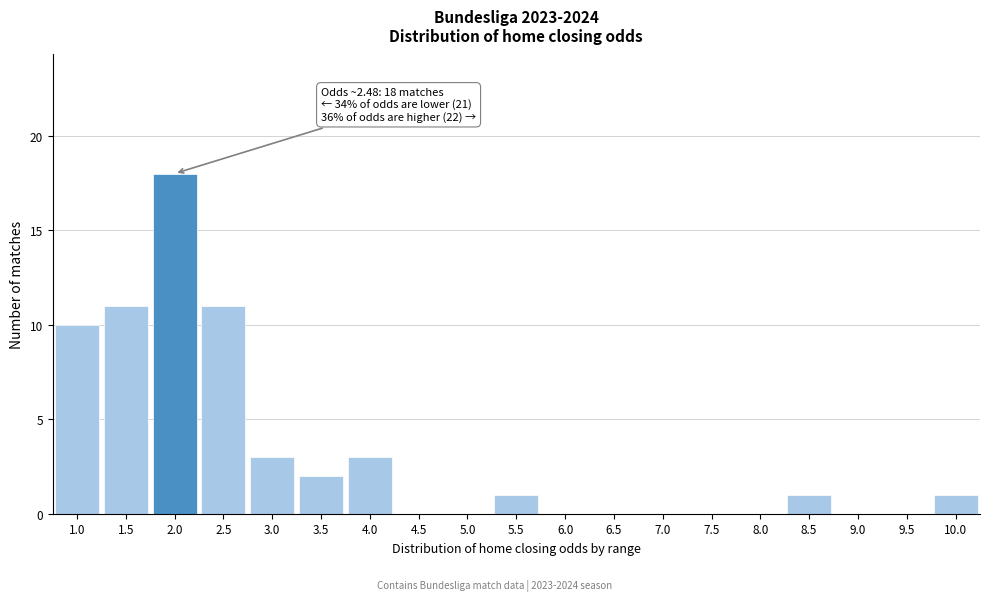

Reading left to right, what are all the values shown in this chart?

1.0=10	1.5=11	2.0=18	2.5=11	3.0=3	3.5=2	4.0=3	4.5=0	5.0=0	5.5=1	6.0=0	6.5=0	7.0=0	7.5=0	8.0=0	8.5=1	9.0=0	9.5=0	10.0=1